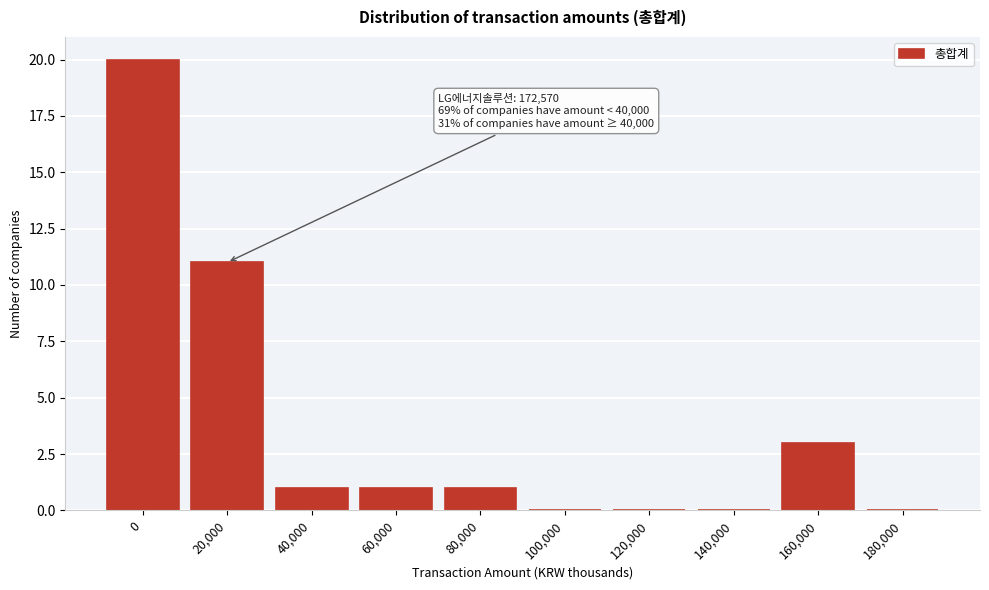

Reading left to right, what are all the values shown in this chart?

0=20	20,000=11	40,000=1	60,000=1	80,000=1	100,000=0	120,000=0	140,000=0	160,000=3	180,000=0